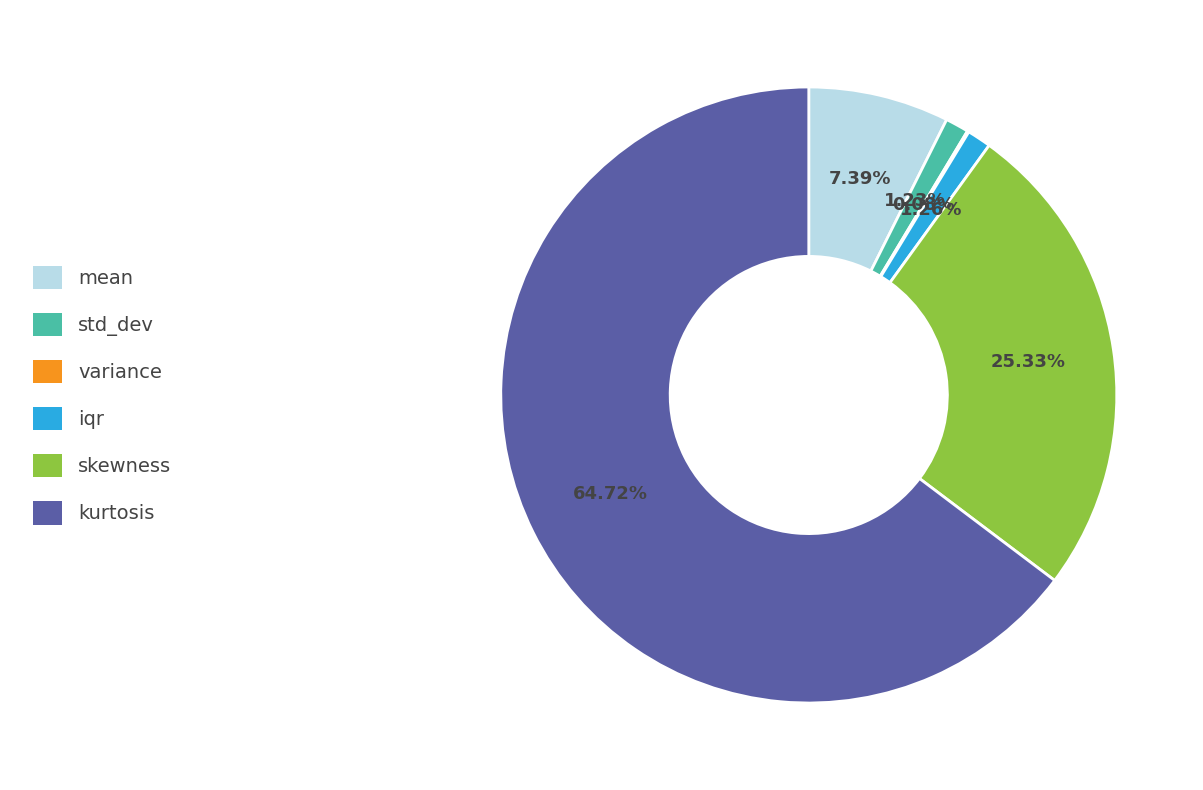

Which slice is the largest?

kurtosis